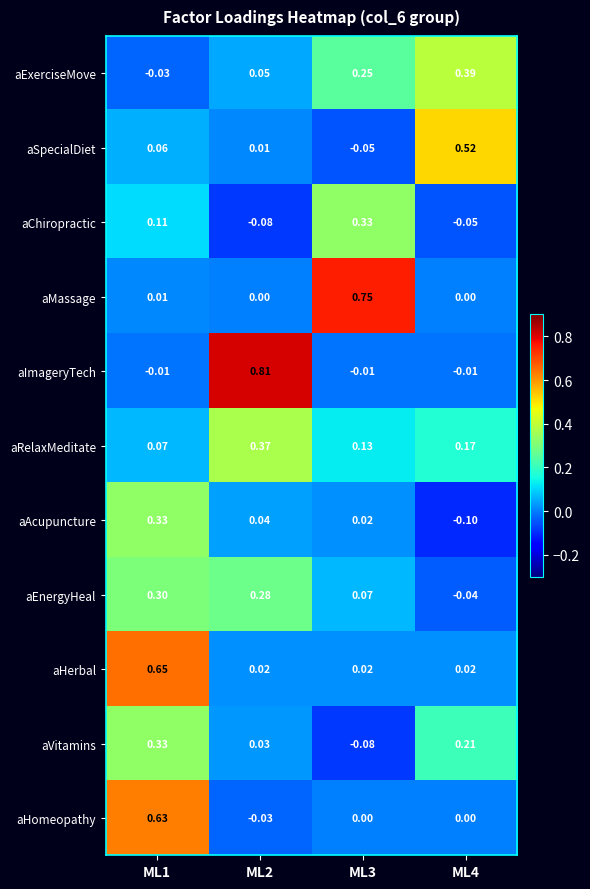

At how many categories does at least one series exceed 0?

4